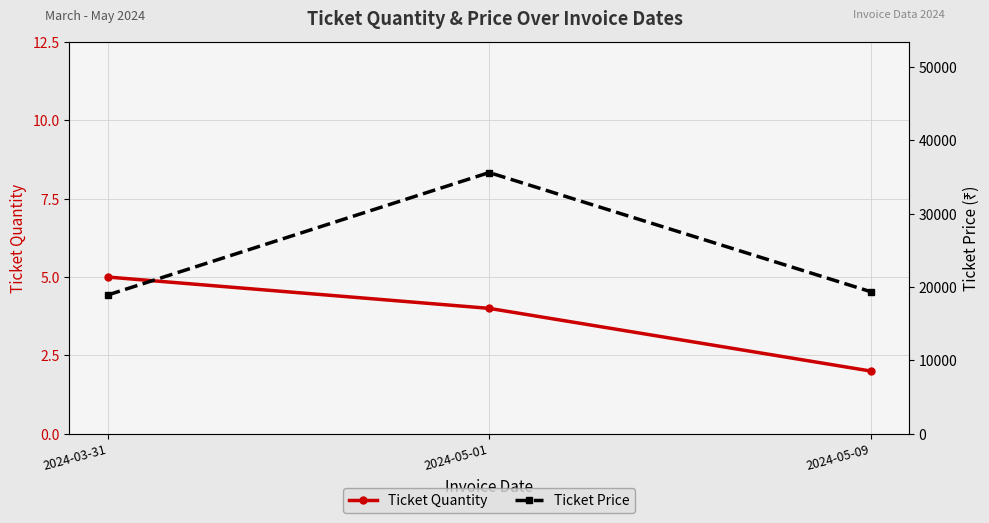

Reading left to right, transcribe all the data shown in this chart.

Ticket Quantity: 5.0	4.0	2.0
Ticket Price: 18906.2	35604.8	19360.0